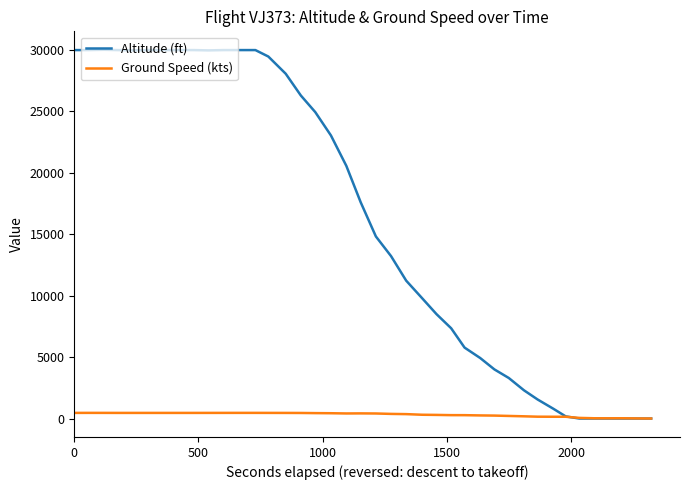

Rank the series by their average value, from lowest to highest.

Ground Speed (kts), Altitude (ft)